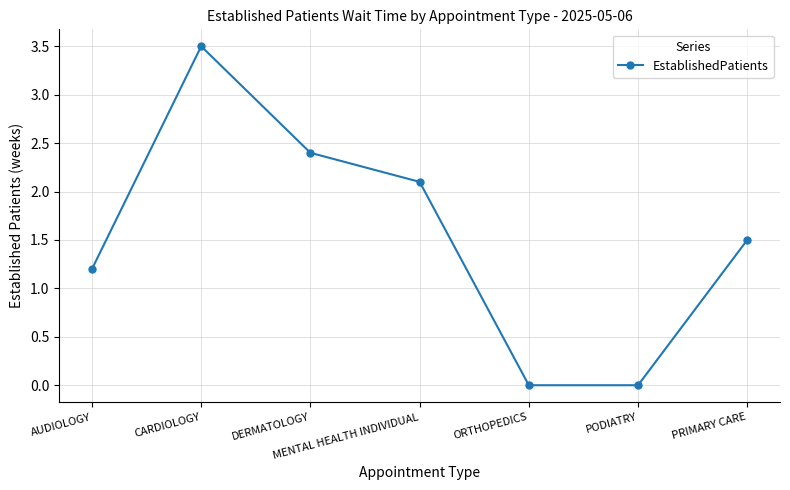

What is the change in value from MENTAL HEALTH INDIVIDUAL to PODIATRY?

-2.1